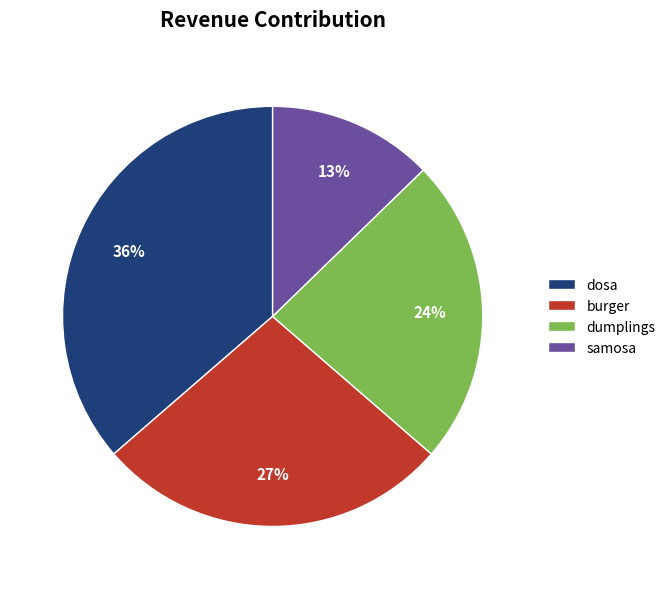

Which category has the smallest portion of the pie?

samosa